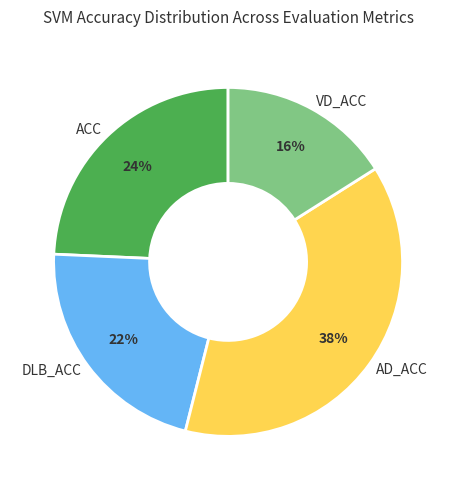

To the nearest percent, what percentage of the pie is AD_ACC?

38%